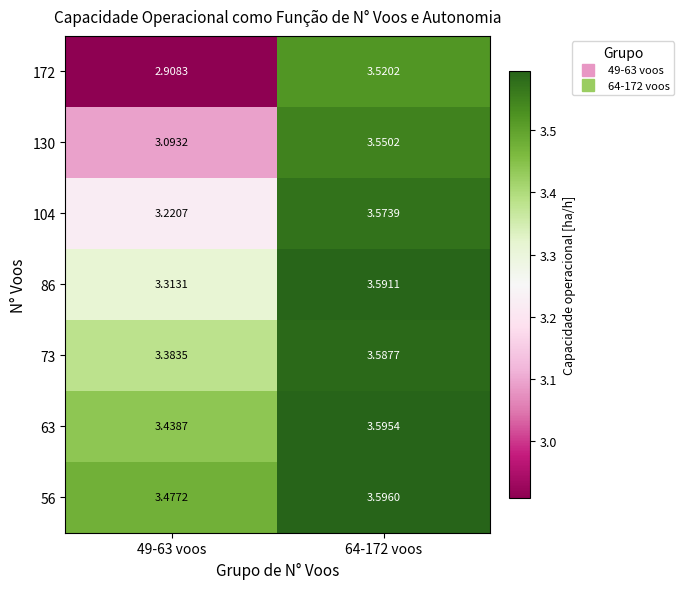

Which category has the lowest value across all series?

49-63 voos